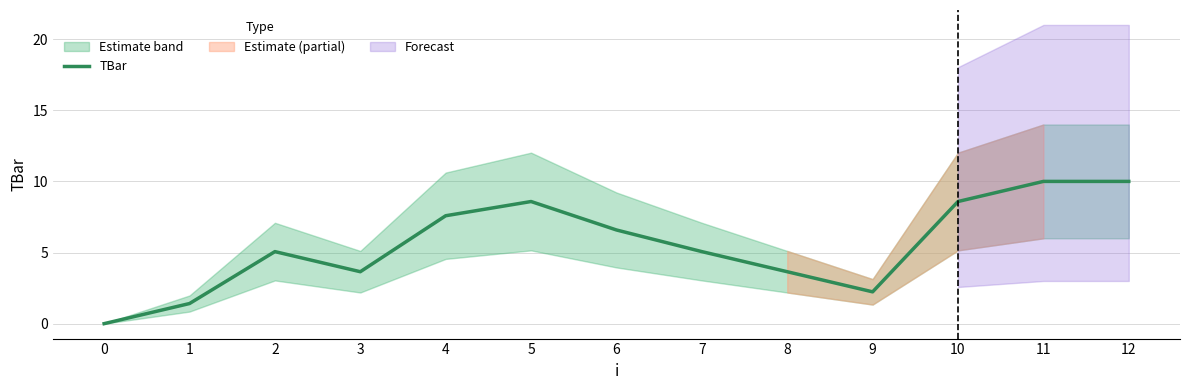

How many points are lower than both their immediate neighbors (excluding endpoints)?

2